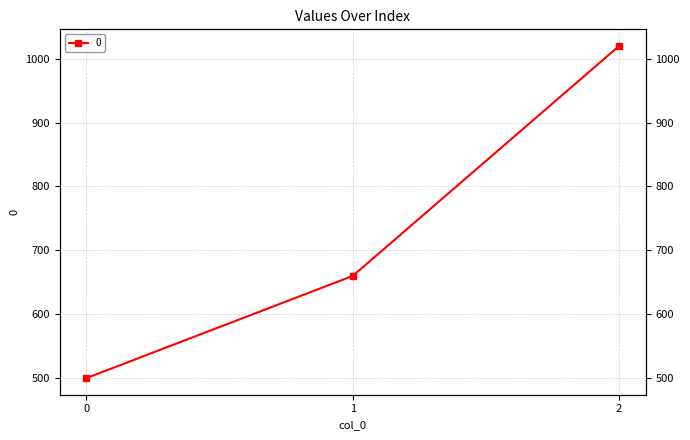

The chart shows a value of 157 at 0. True or false?

False